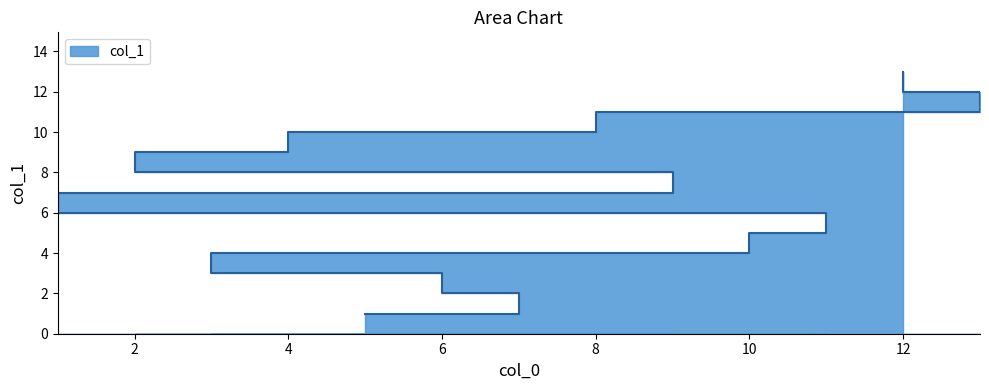

What is the difference between the values at 4 and 8?

1